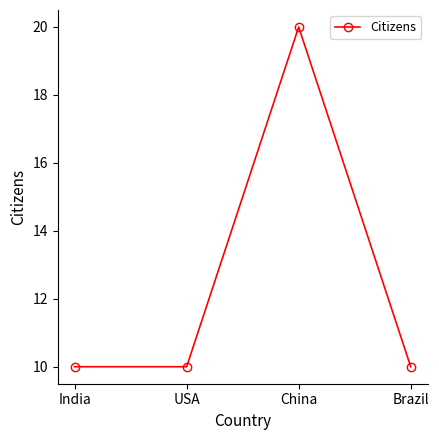

What is the approximate value at USA, to the nearest 10?

10